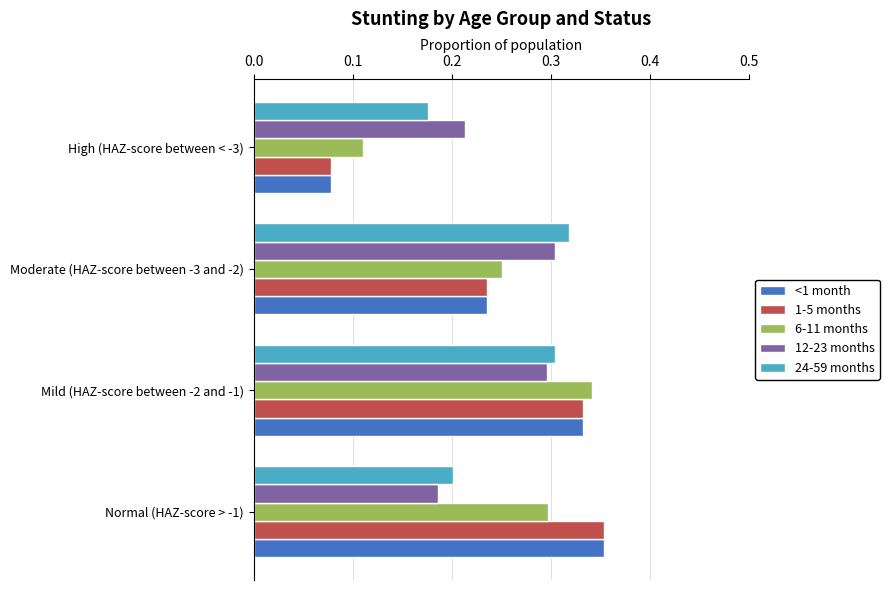

What is the sum of the 24-59 months values at Mild (HAZ-score between -2 and -1) and Normal (HAZ-score > -1)?

0.5